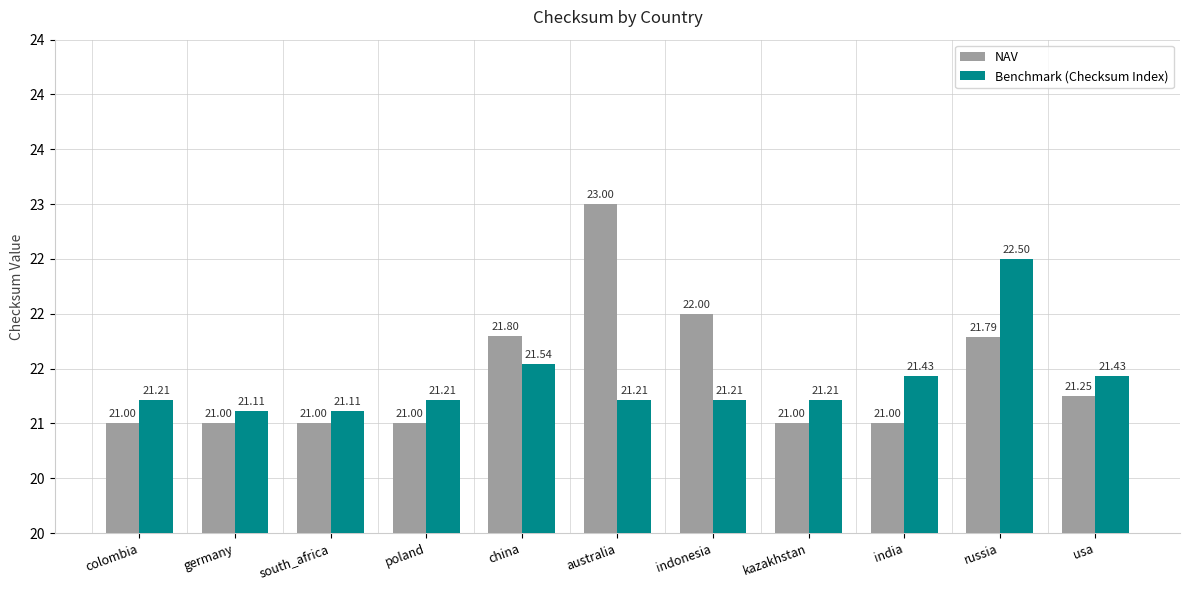

Is the value of Benchmark (Checksum Index) at south_africa greater than the value of NAV at kazakhstan?

Yes